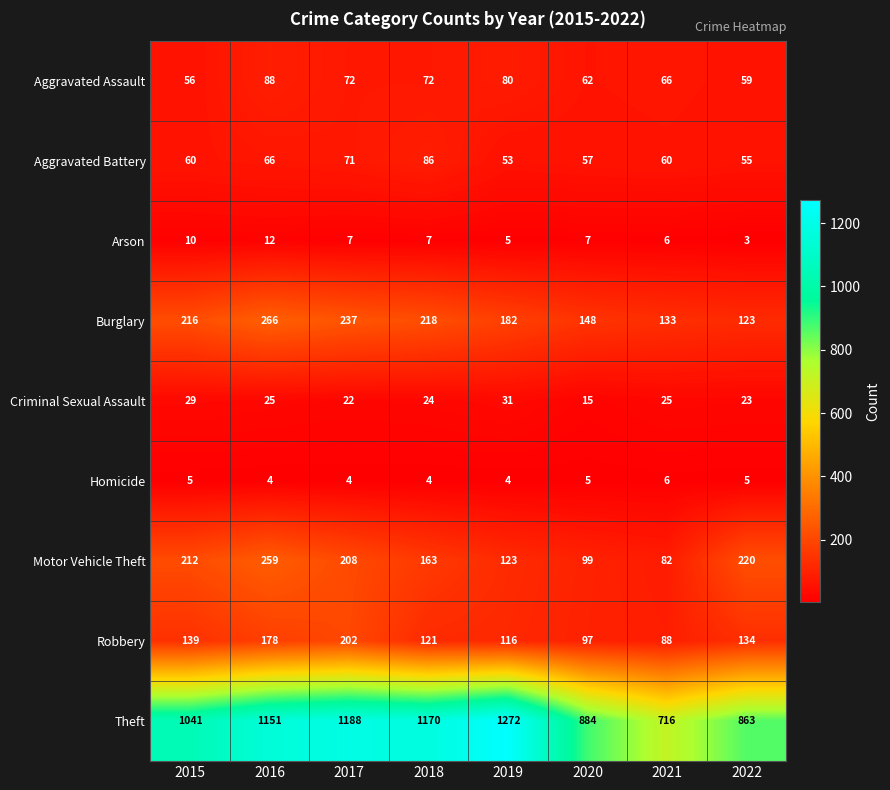

Rank the series by their maximum value, from lowest to highest.

Homicide, Arson, Criminal Sexual Assault, Aggravated Battery, Aggravated Assault, Robbery, Motor Vehicle Theft, Burglary, Theft